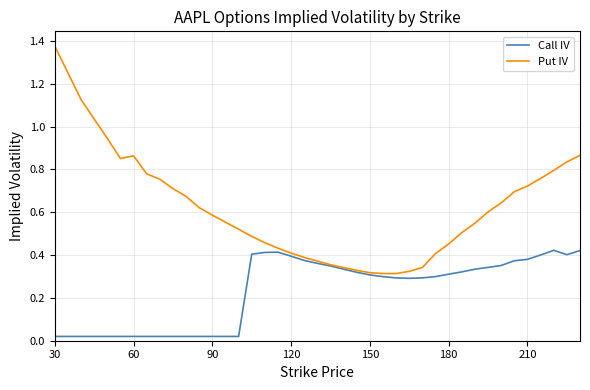

Which series has the largest total across all categories?

Put IV